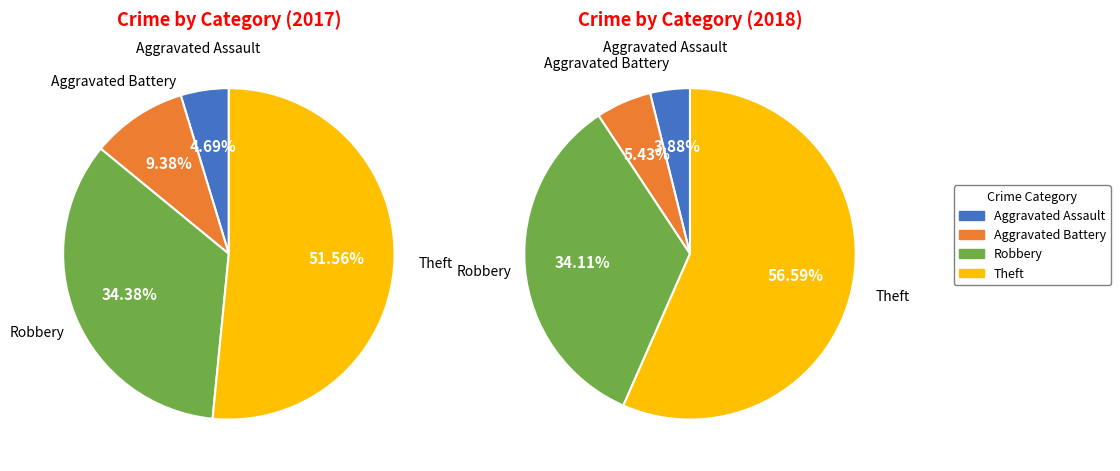

The 3 slice represents 57% of the pie. True or false?

True